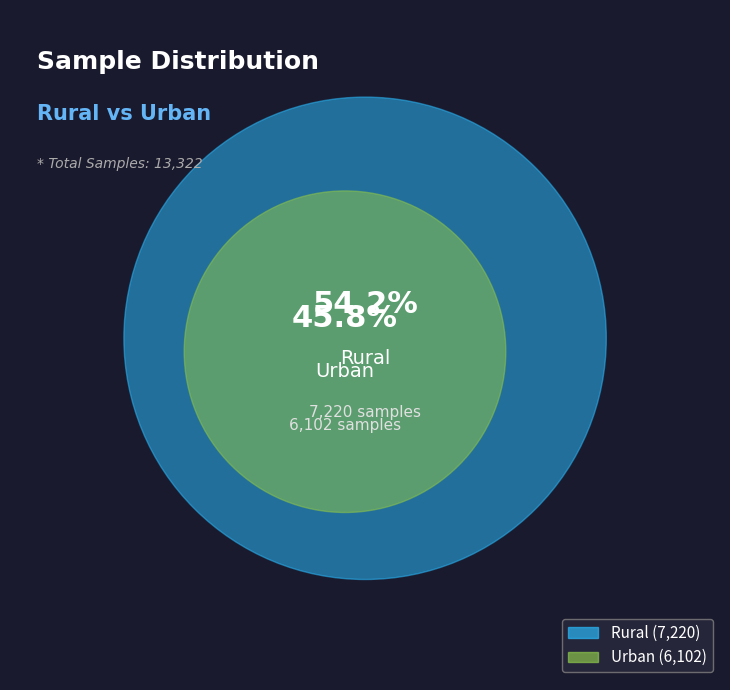

Is it true that Urban is 46% of the pie?

True